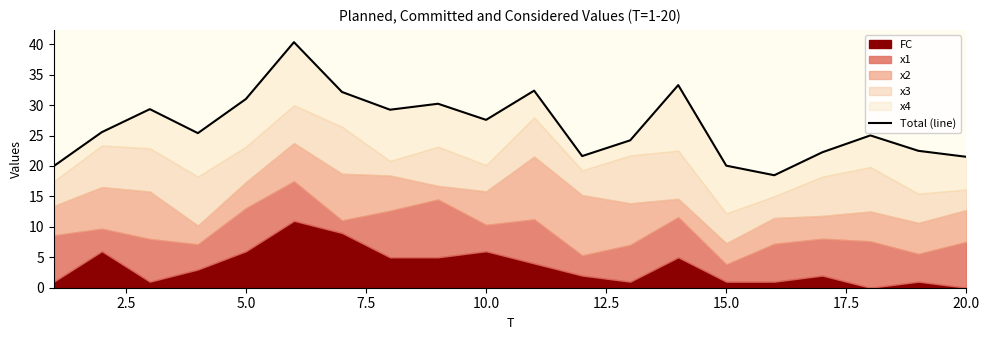

How many interior local peaks (higher than both neighbors) does the data have?

6